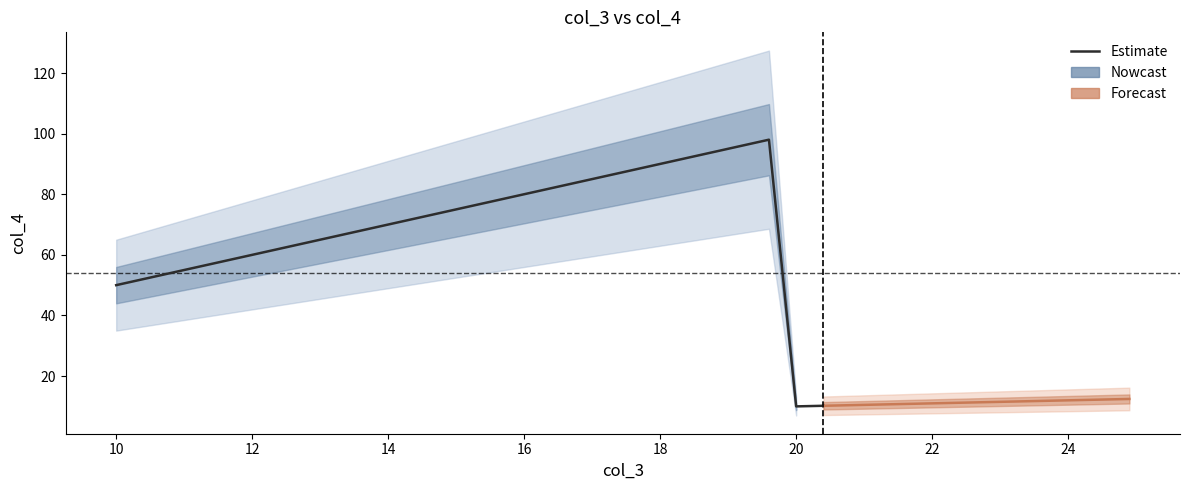

How many lines are shown in the chart?

1